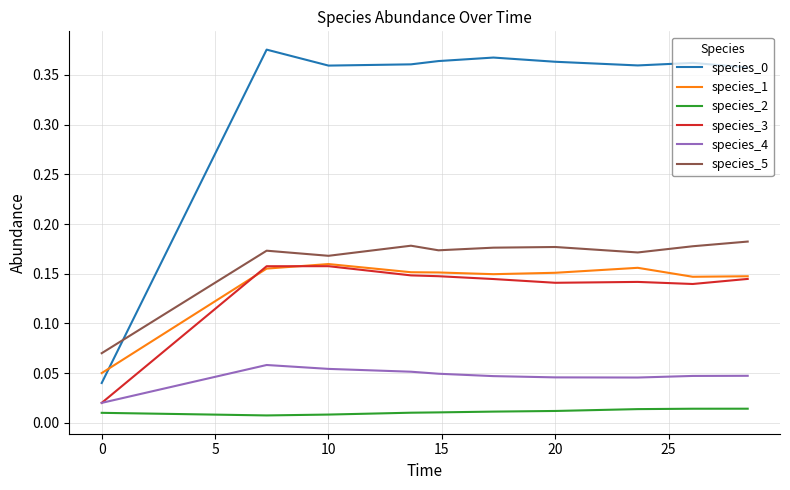

At how many categories does at least one series exceed 0?

10